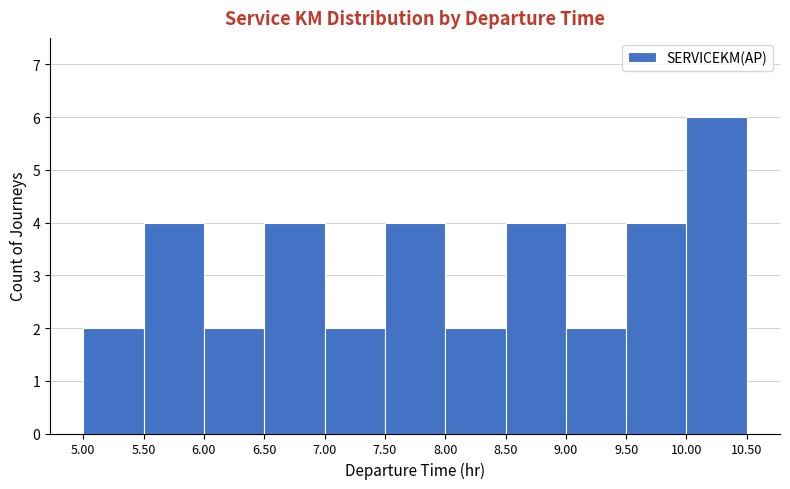

Over which range of the x-axis is the bar tallest?

10.00 to 10.50